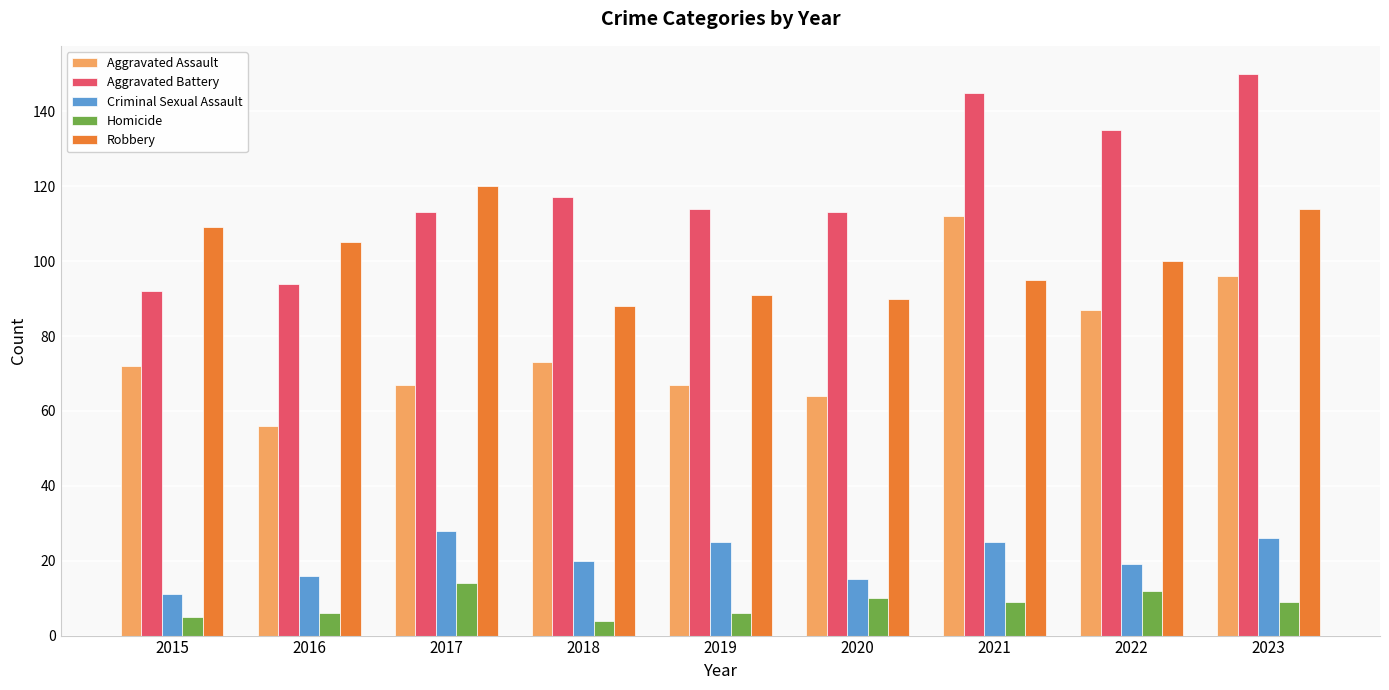

What is the value of the Criminal Sexual Assault bar at the 5th from the left?

25